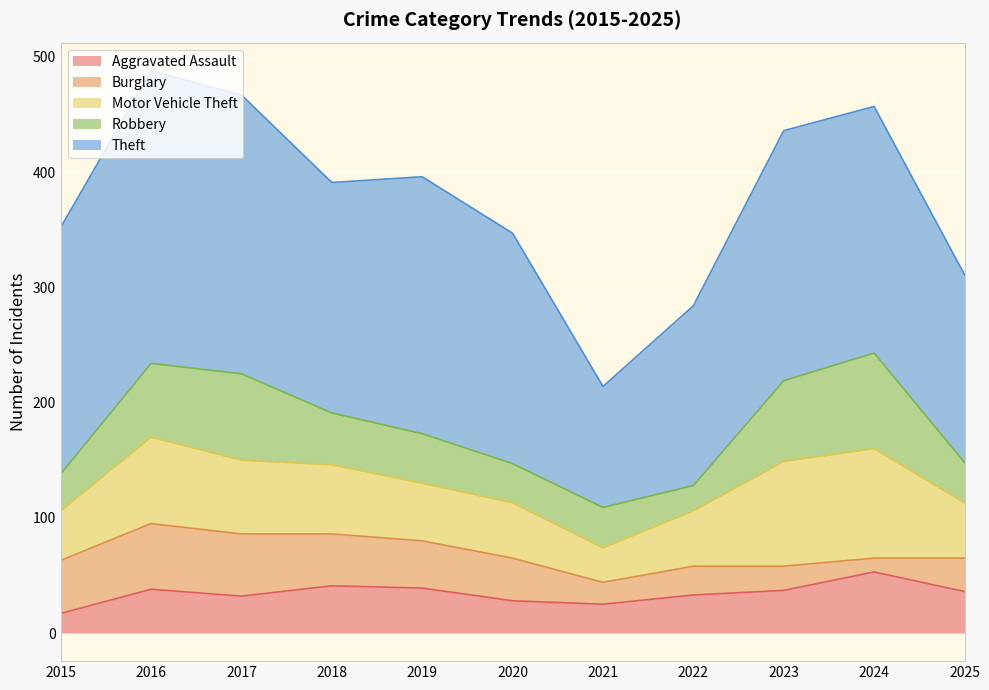

What is the value of the Burglary point at the 11th from the left?

29